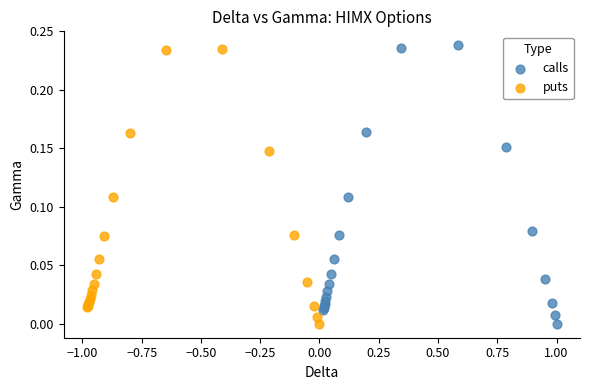

Which series has the widest spread of Y values?

calls